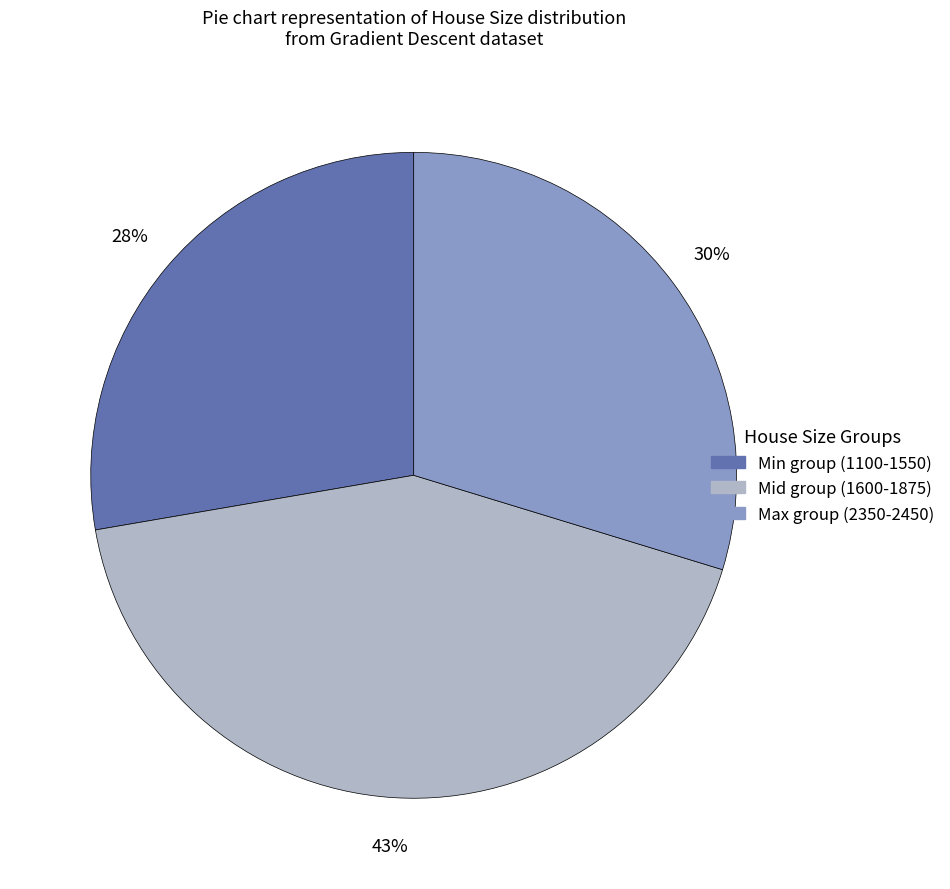

To the nearest percent, what is the average slice percentage?

33%